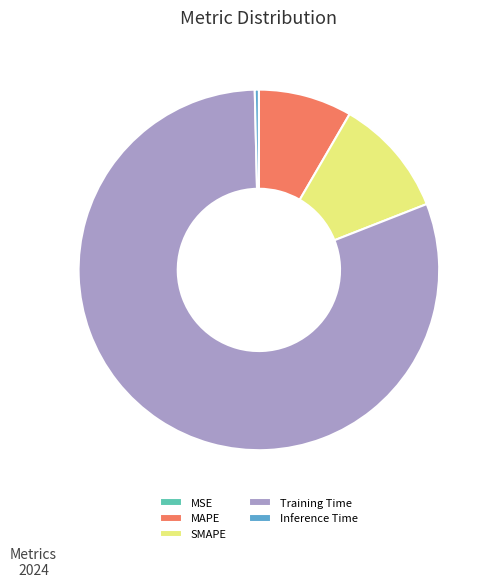

Is the sum of MAPE and SMAPE greater than half?

No